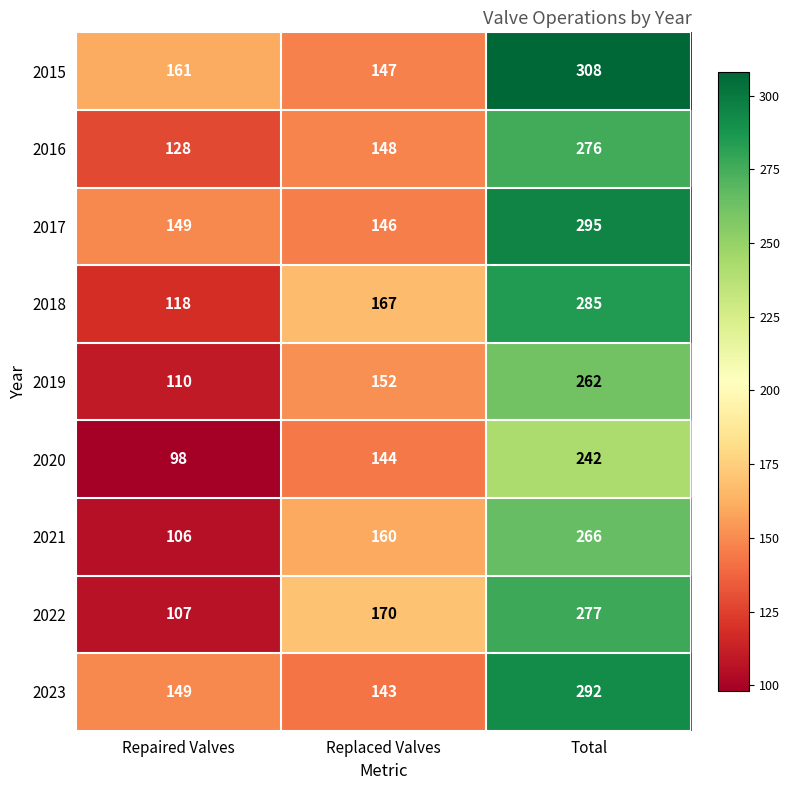

What is the difference between the 2020 values at Repaired Valves and Total?

144